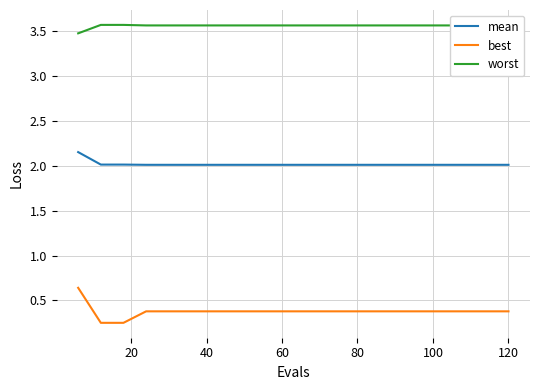

Is this an area chart (filled region under the line)?

No